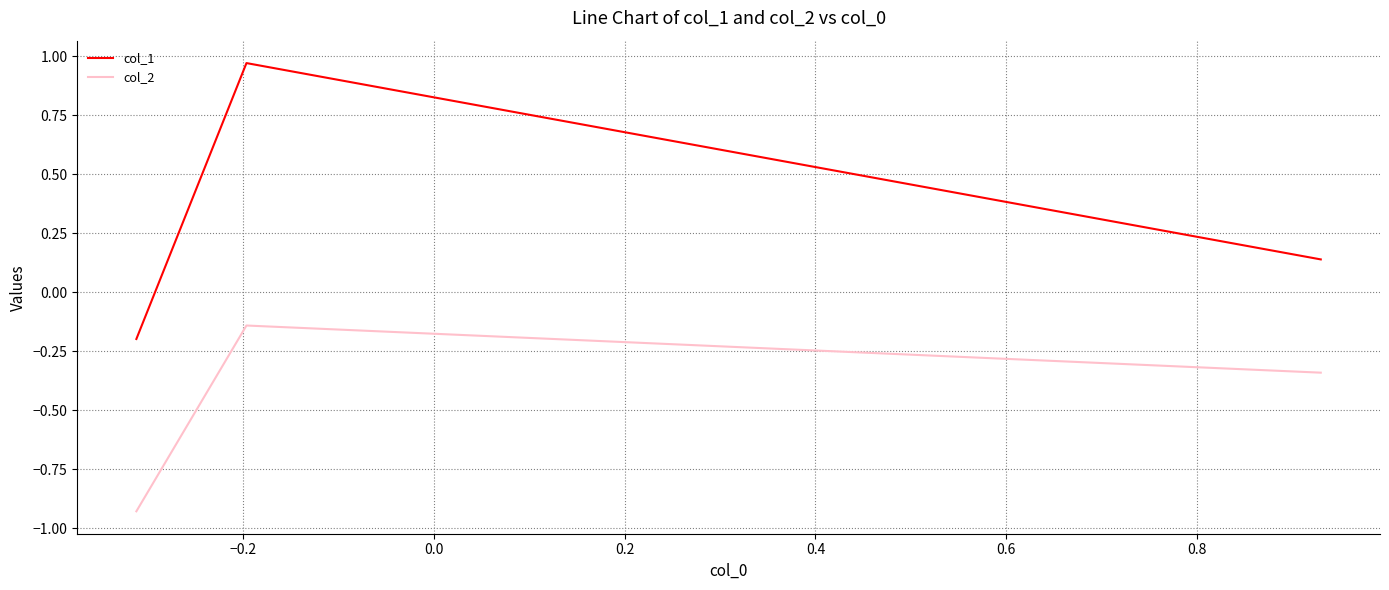

What is the difference between the maximum and minimum values in the col_1 series?

1.2